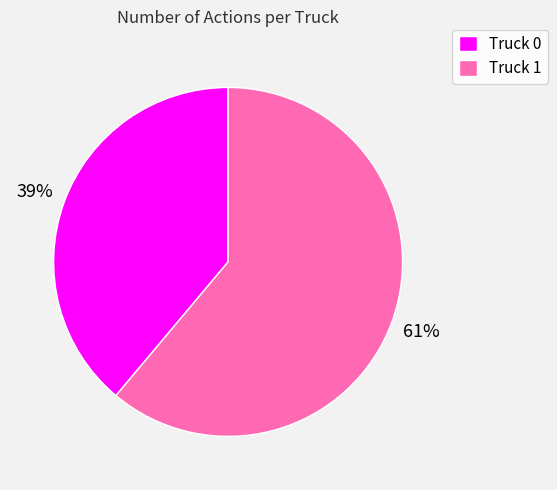

Rank the categories by value from lowest to highest.

Truck 0, Truck 1